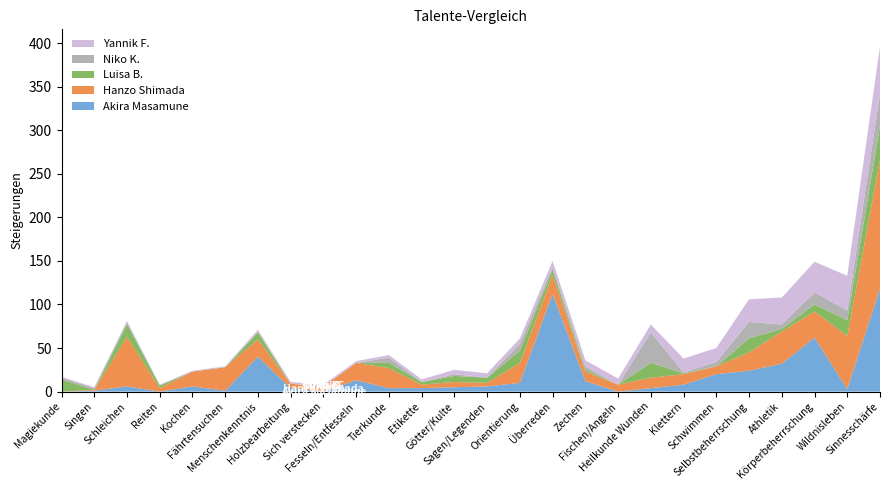

Reading left to right, transcribe all the data shown in this chart.

Akira Masamune: Magiekunde=0	Singen=1	Schleichen=6	Reiten=0	Kochen=6	Fährtensuchen=1	Menschenkenntnis=40	Holzbearbeitung=4	Sich verstecken=0	Fesseln/Entfesseln=13	Tierkunde=4	Etikette=4	Götter/Kulte=5	Sagen/Legenden=6	Orientierung=10	Überreden=112	Zechen=12	Fischen/Angeln=0	Heilkunde Wunden=4	Klettern=8	Schwimmen=20	Selbstbeherrschung=24	Athletik=32	Körperbeherrschung=62	Wildnisleben=3	Sinnesschärfe=118
Hanzo Shimada: Magiekunde=0	Singen=1	Schleichen=57	Reiten=4	Kochen=17	Fährtensuchen=27	Menschenkenntnis=20	Holzbearbeitung=5	Sich verstecken=6	Fesseln/Entfesseln=20	Tierkunde=23	Etikette=4	Götter/Kulte=6	Sagen/Legenden=4	Orientierung=23	Überreden=22	Zechen=11	Fischen/Angeln=8	Heilkunde Wunden=12	Klettern=12	Schwimmen=9	Selbstbeherrschung=21	Athletik=37	Körperbeherrschung=30	Wildnisleben=61	Sinnesschärfe=148
Luisa B.: Magiekunde=14	Singen=0	Schleichen=14	Reiten=3	Kochen=0	Fährtensuchen=0	Menschenkenntnis=8	Holzbearbeitung=0	Sich verstecken=0	Fesseln/Entfesseln=0	Tierkunde=6	Etikette=3	Götter/Kulte=7	Sagen/Legenden=6	Orientierung=14	Überreden=6	Zechen=2	Fischen/Angeln=0	Heilkunde Wunden=17	Klettern=1	Schwimmen=0	Selbstbeherrschung=16	Athletik=3	Körperbeherrschung=8	Wildnisleben=18	Sinnesschärfe=39
Niko K.: Magiekunde=2	Singen=2	Schleichen=3	Reiten=0	Kochen=0	Fährtensuchen=0	Menschenkenntnis=1	Holzbearbeitung=0	Sich verstecken=0	Fesseln/Entfesseln=0	Tierkunde=6	Etikette=0	Götter/Kulte=2	Sagen/Legenden=0	Orientierung=8	Überreden=3	Zechen=4	Fischen/Angeln=0	Heilkunde Wunden=35	Klettern=1	Schwimmen=5	Selbstbeherrschung=19	Athletik=5	Körperbeherrschung=14	Wildnisleben=11	Sinnesschärfe=37
Yannik F.: Magiekunde=1	Singen=1	Schleichen=1	Reiten=1	Kochen=1	Fährtensuchen=1	Menschenkenntnis=2	Holzbearbeitung=2	Sich verstecken=2	Fesseln/Entfesseln=2	Tierkunde=3	Etikette=3	Götter/Kulte=5	Sagen/Legenden=5	Orientierung=6	Überreden=7	Zechen=7	Fischen/Angeln=7	Heilkunde Wunden=9	Klettern=16	Schwimmen=16	Selbstbeherrschung=26	Athletik=31	Körperbeherrschung=35	Wildnisleben=40	Sinnesschärfe=54